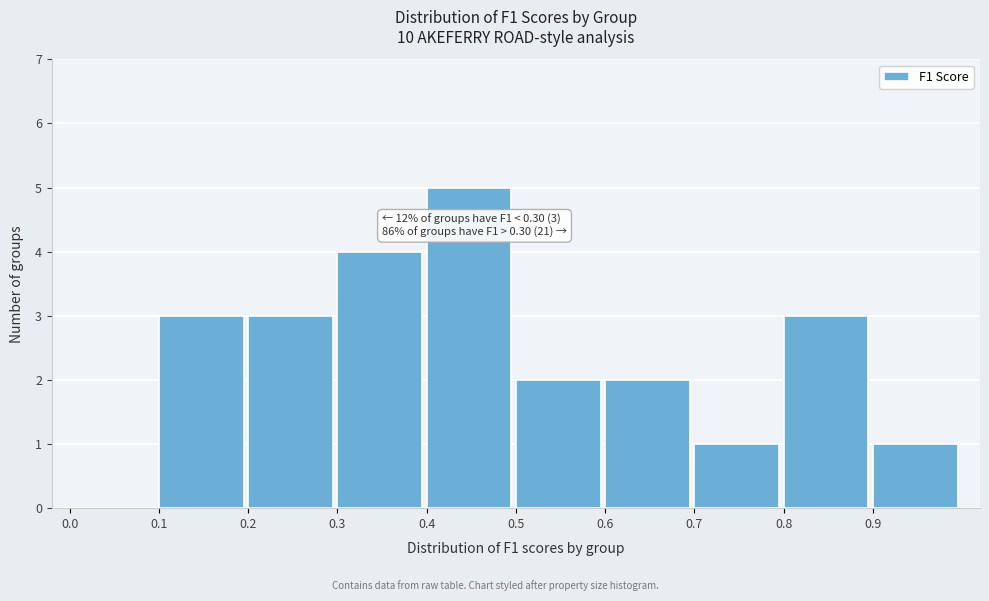

Which range on the x-axis has the tallest bar?

0.4 to 0.5